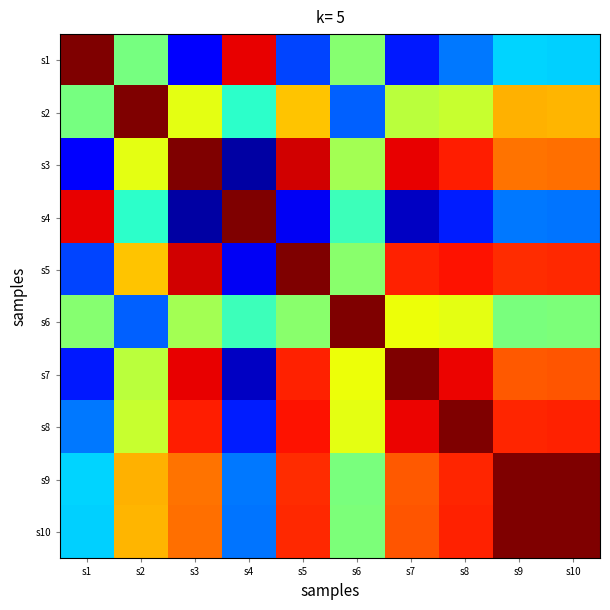

Which has a higher value, s5 or s8?

s8